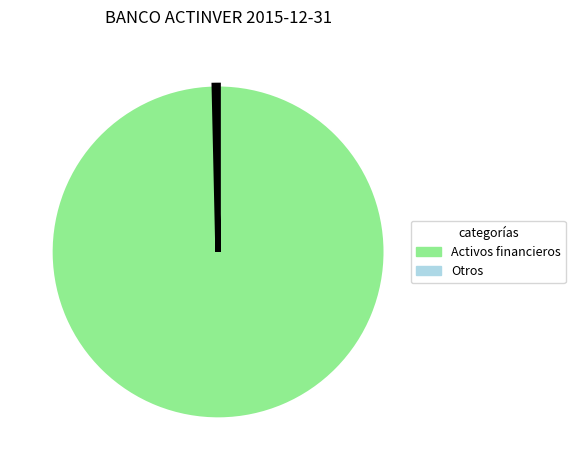

Is there a majority slice in this chart?

Yes